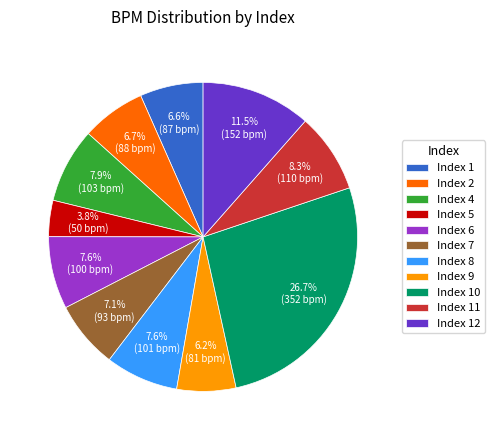

What is the ratio of the value at Index 8 to the value at Index 6?

1.0